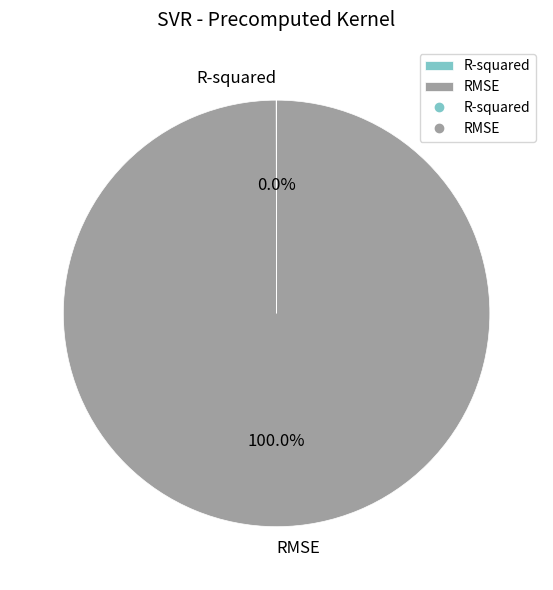

Which category has the biggest portion of the pie?

RMSE